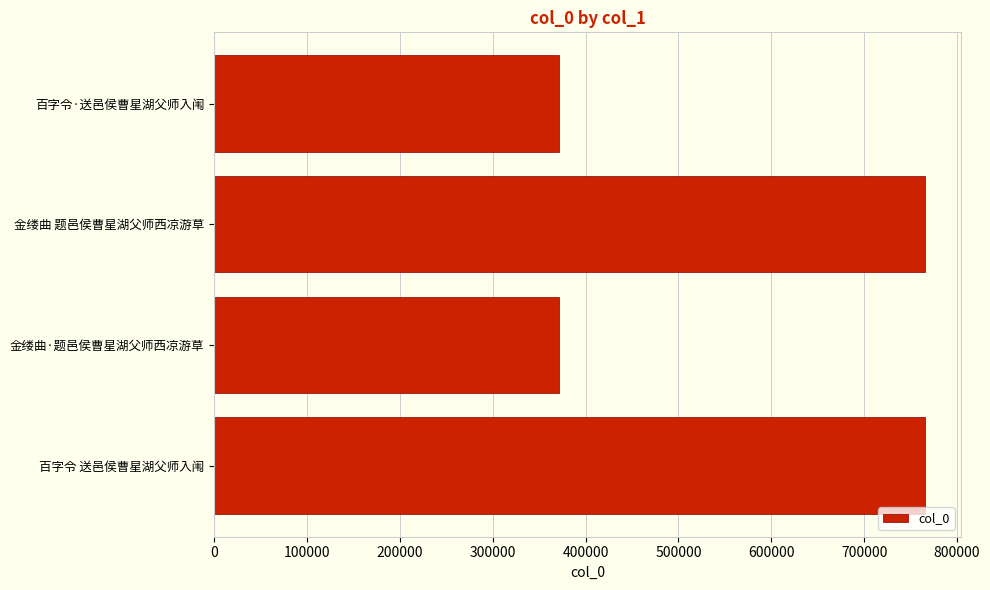

What is the difference between the values at 金缕曲·题邑侯曹星湖父师西凉游草 and 金缕曲 题邑侯曹星湖父师西凉游草?

394574